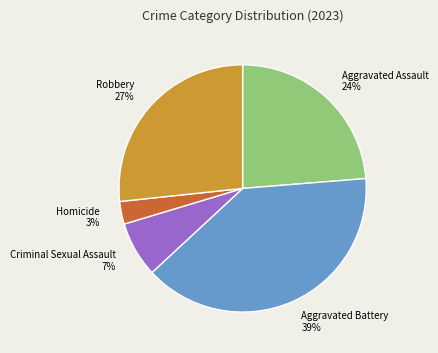

Which has a higher value, Criminal Sexual Assault or Homicide?

Criminal Sexual Assault